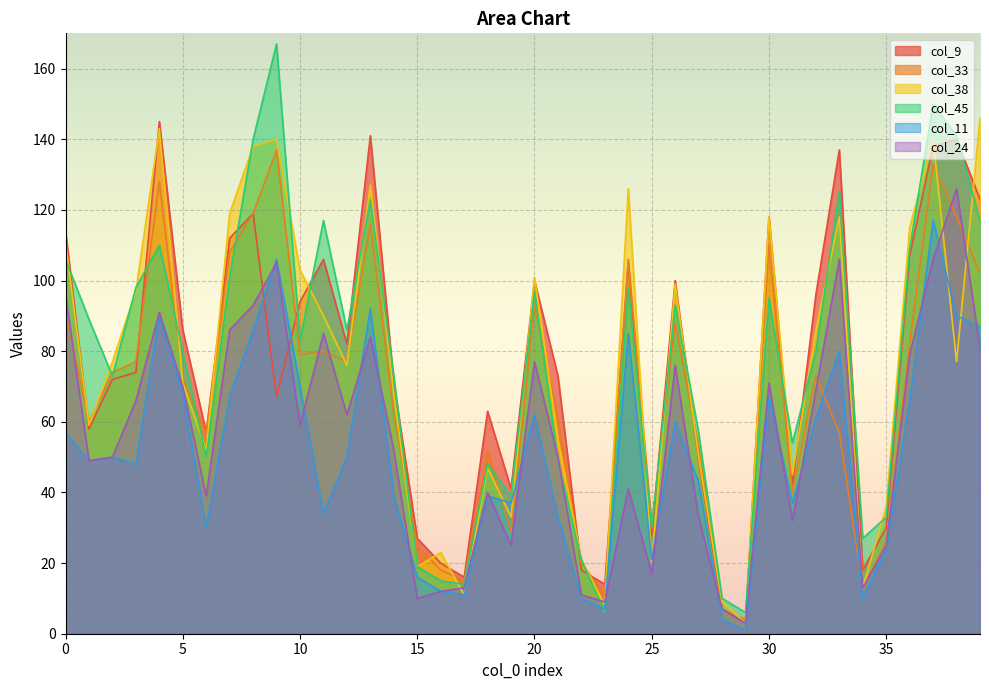

What is the value of the col_24 point at the 17th from the left?

12